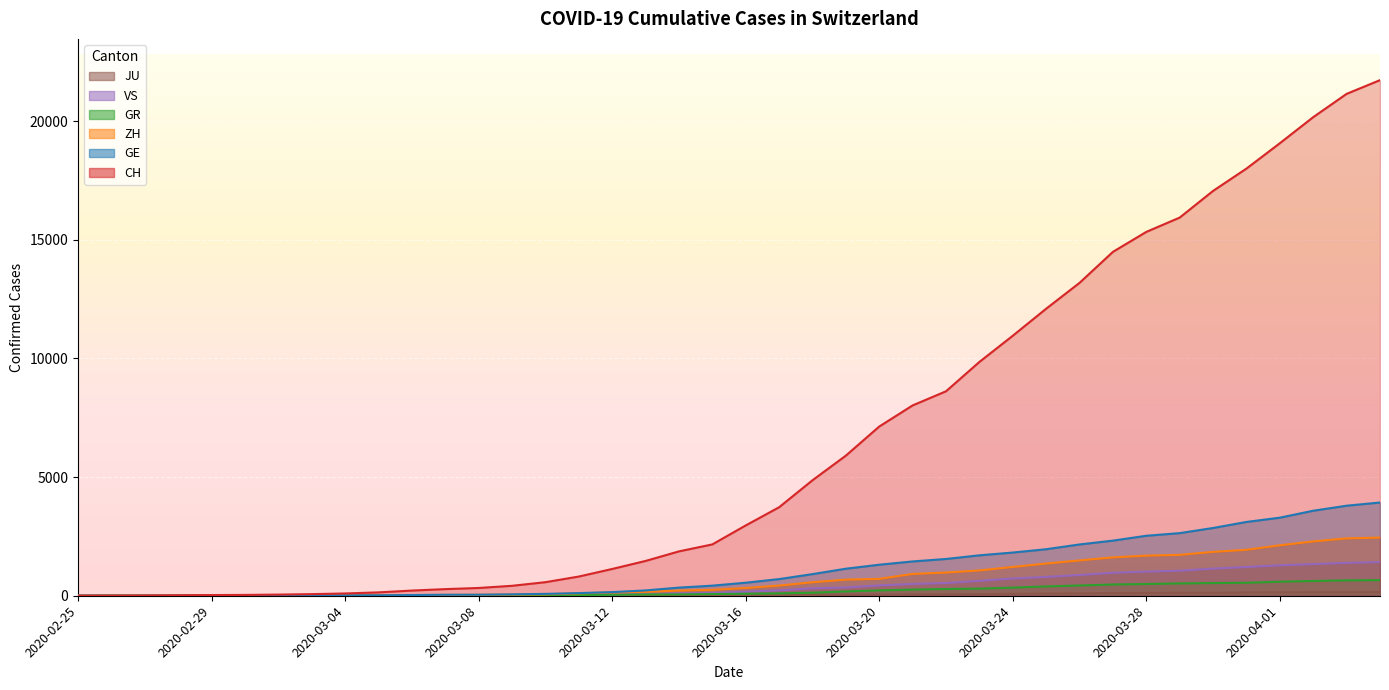

The CH series shows 14488 at 2020-03-27. True or false?

True